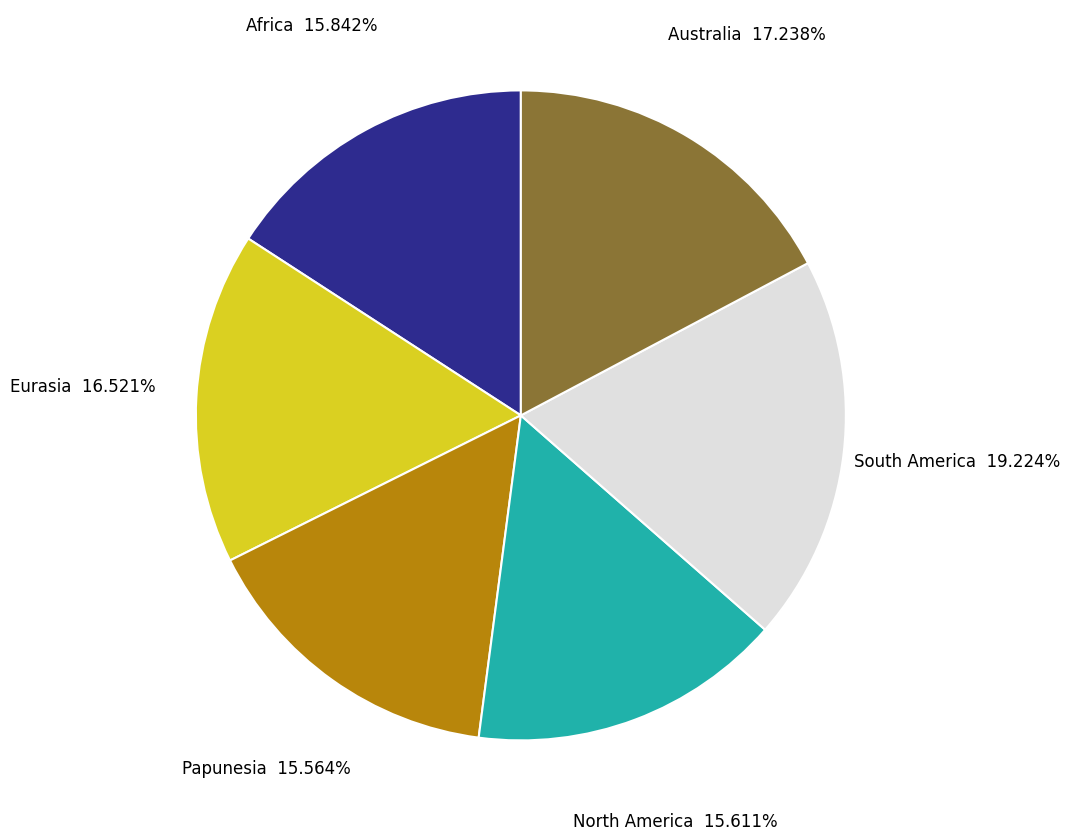

How many segments does this pie chart have?

6